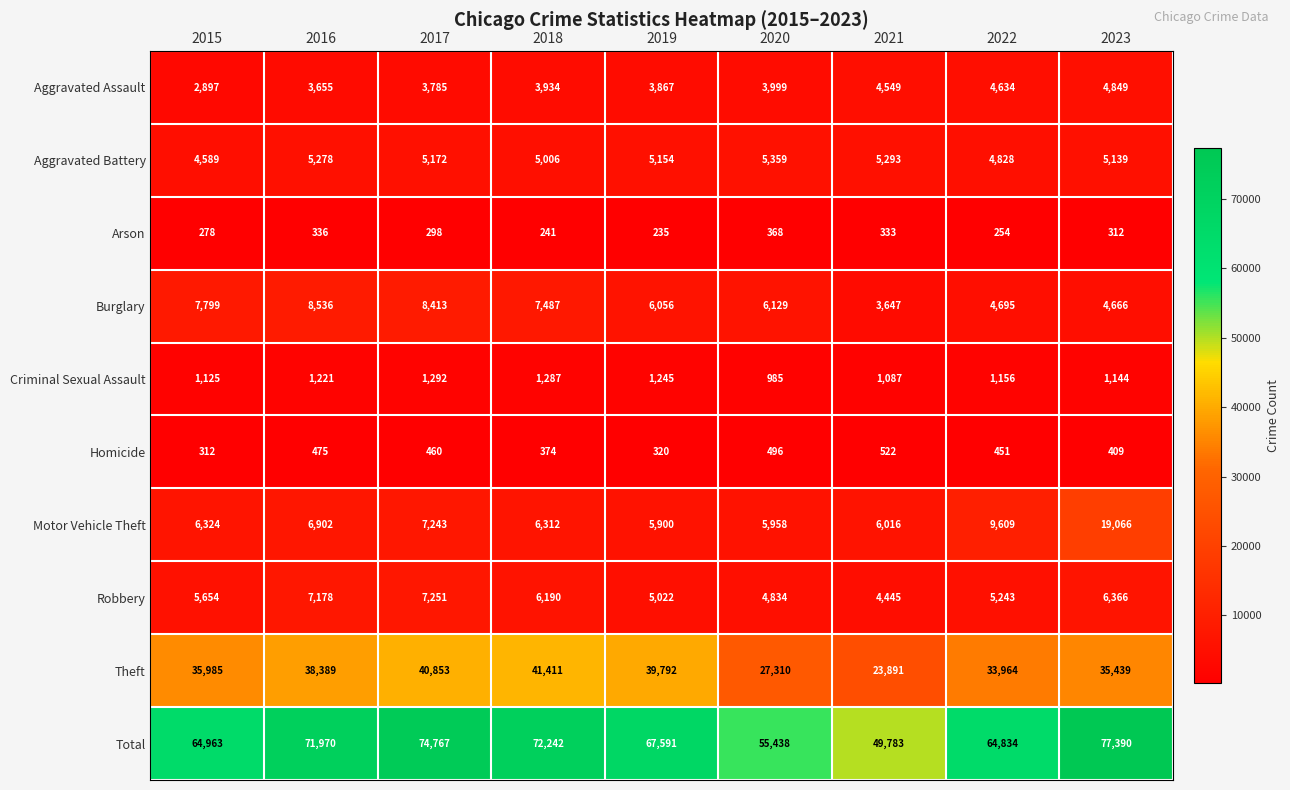

The value of Theft at 2018 is 70919. True or false?

False